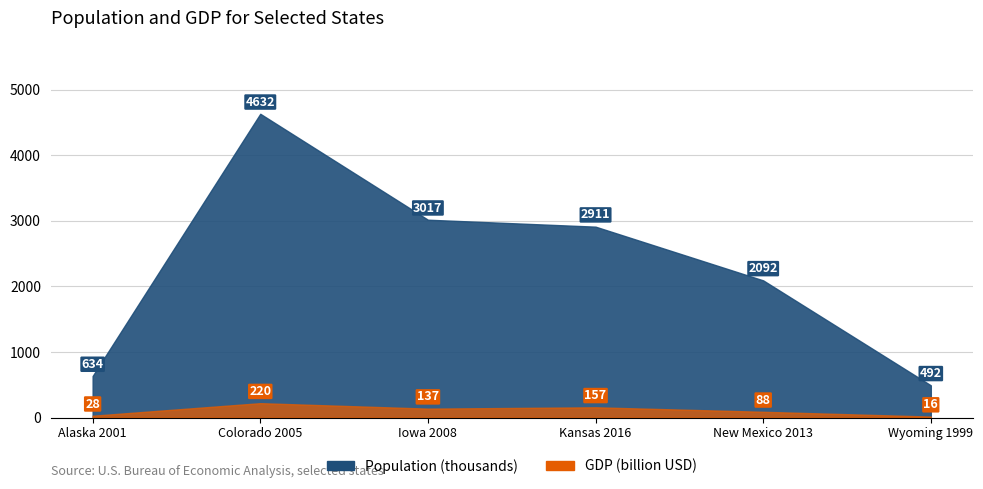

What is the difference between the maximum and minimum values in the Population_in_thousands series?

4140.0